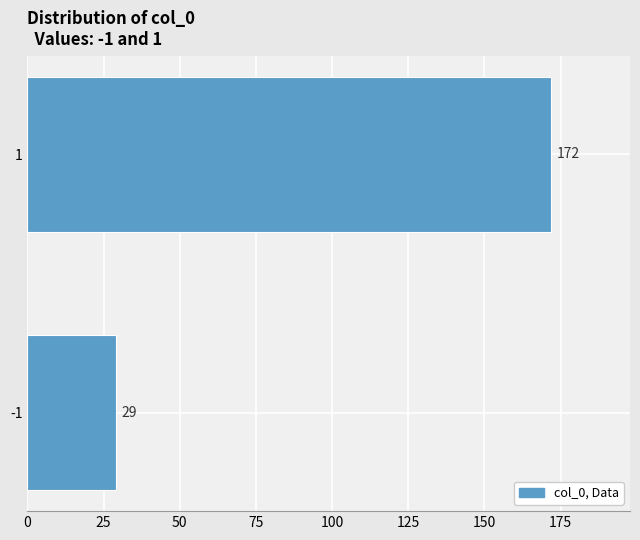

Reading bottom to top, extract all data points from this chart.

-1=29	1=172